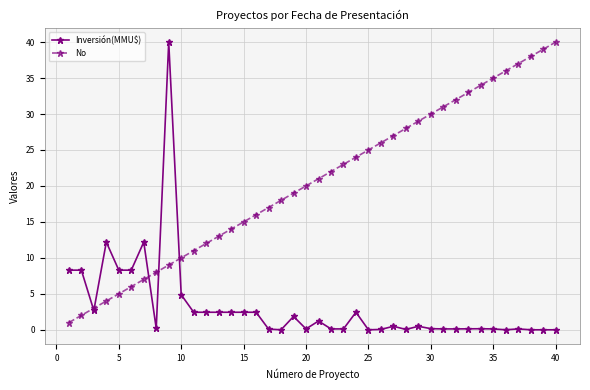

List the series in order of their overall mean, lowest first.

Inversión(MMU$), No